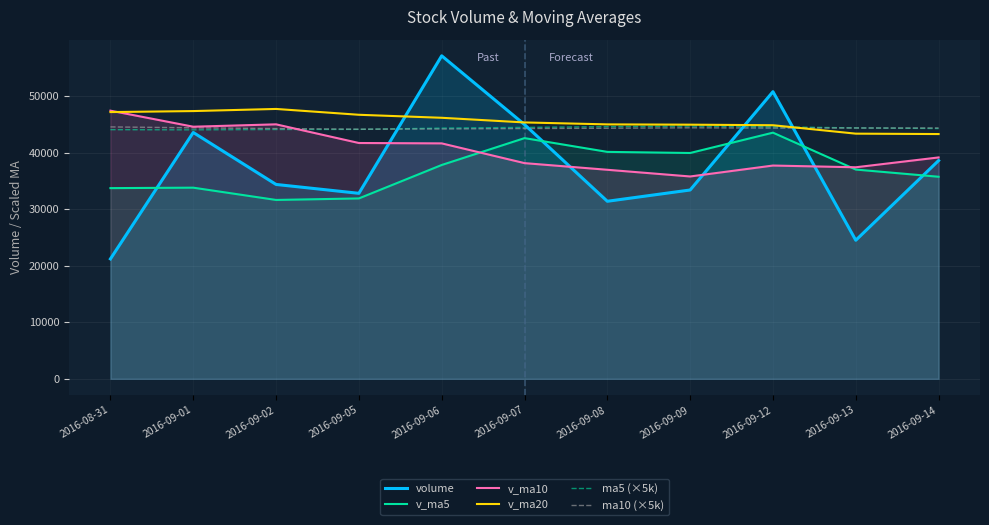

True or false: ma10 (×5k) has more than 1 interior local peaks.

False